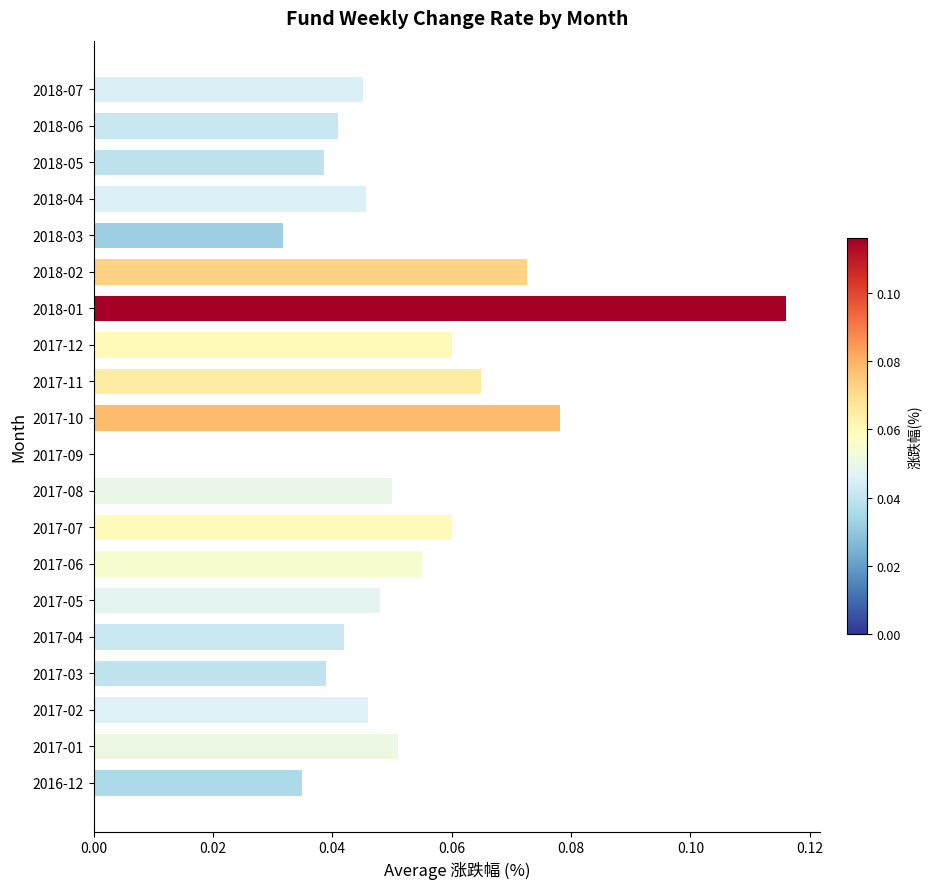

Between 2016-12 and 2017-06, which is larger?

2017-06